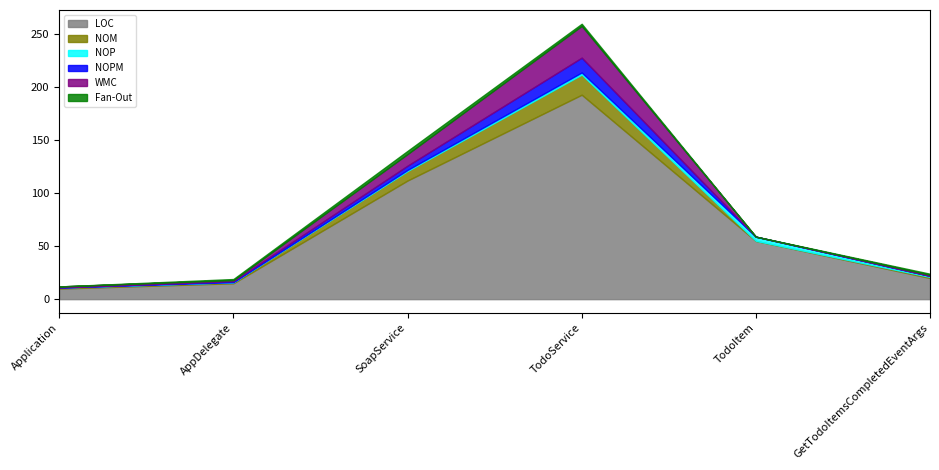

Which series has the largest total across all categories?

LOC